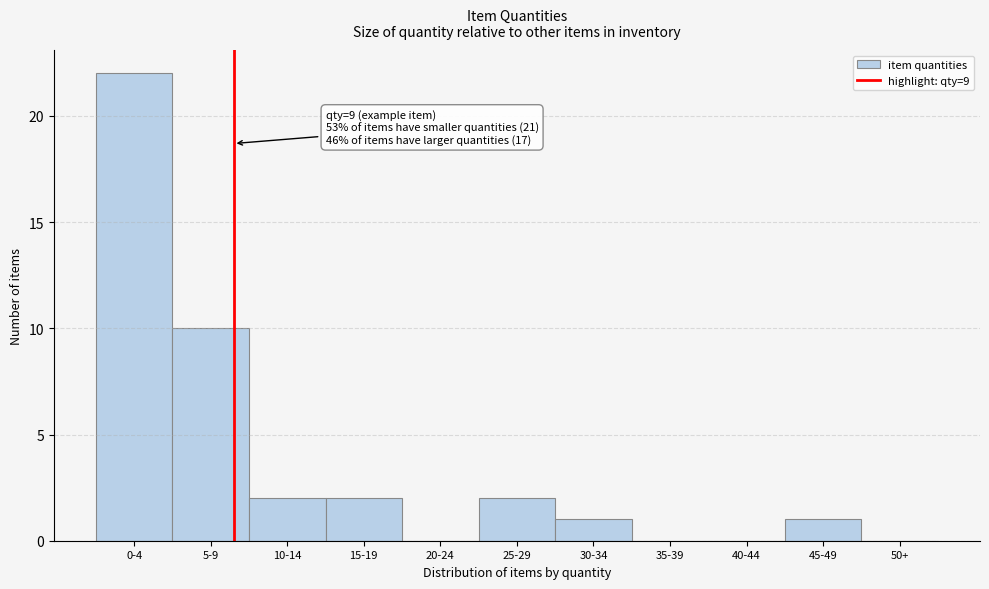

What is the sum of all values?

40